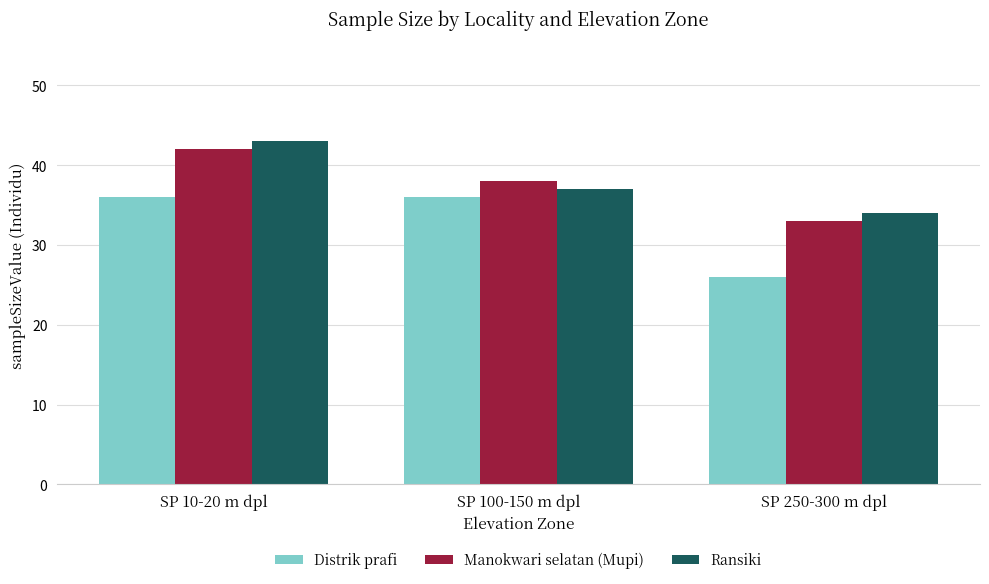

How many Ransiki values are between 34 and 43?

3